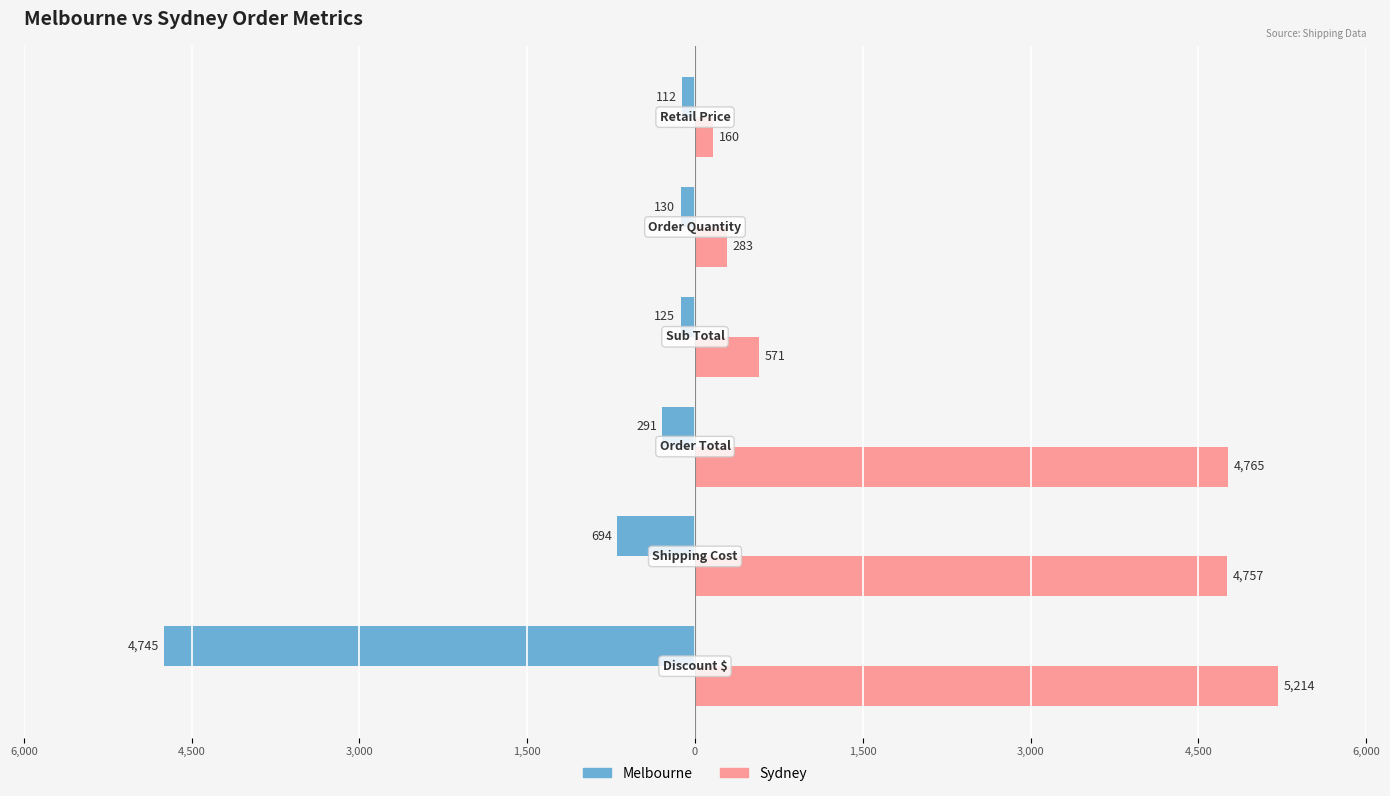

What are all the series names shown in the legend?

Melbourne, Sydney